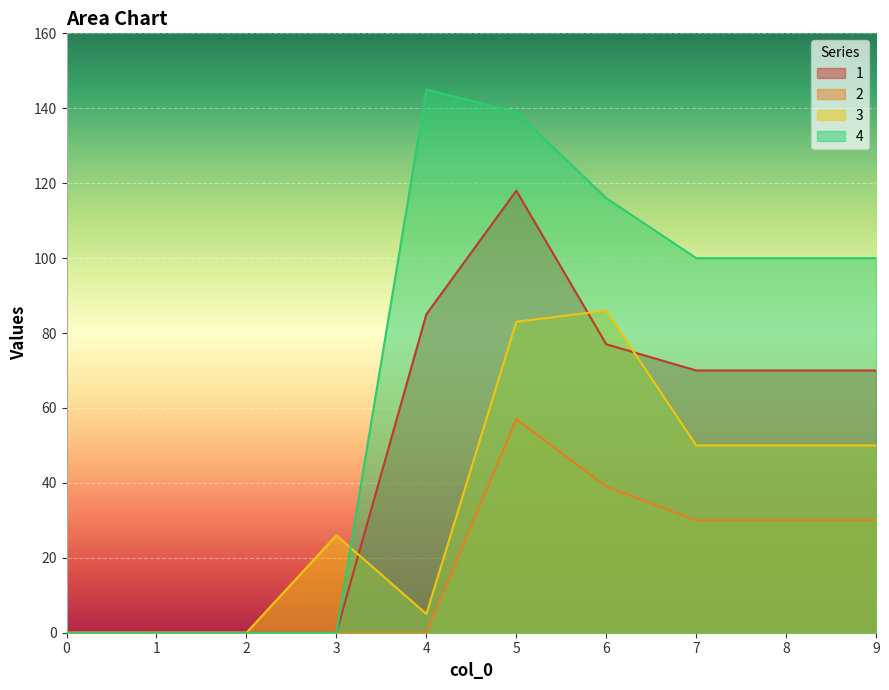

What is the difference between the highest and lowest values at 6?

77